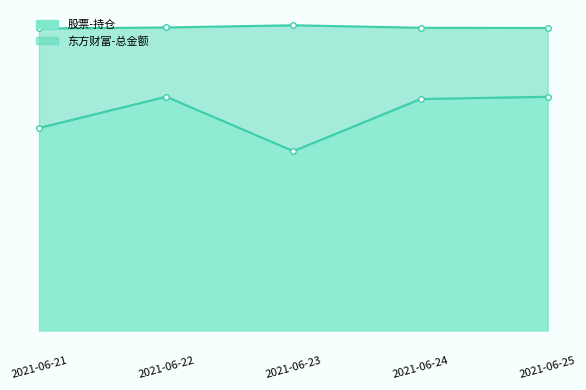

What is the sum of the 东方财富-总金额 values at 2021-06-24 and 2021-06-21?

825387.1